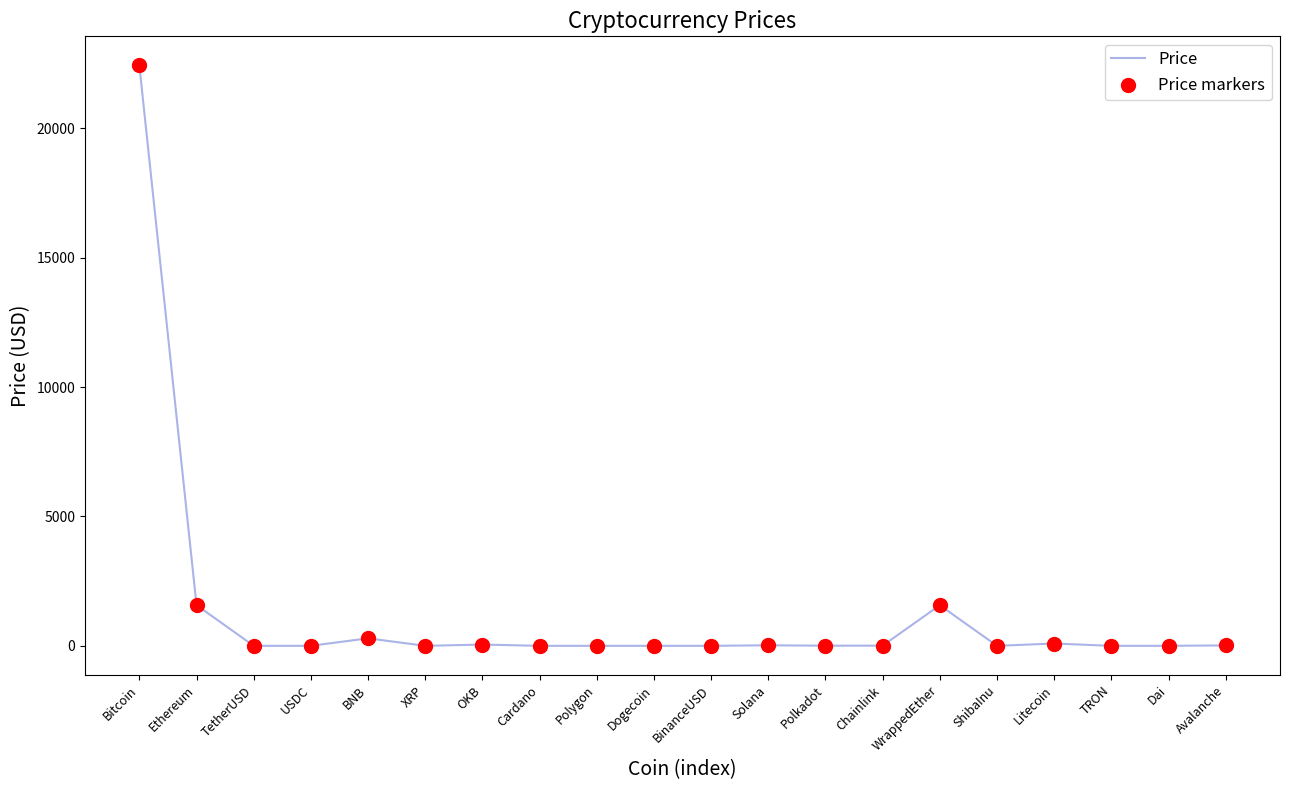

Which has a higher value, BNB or WrappedEther?

WrappedEther